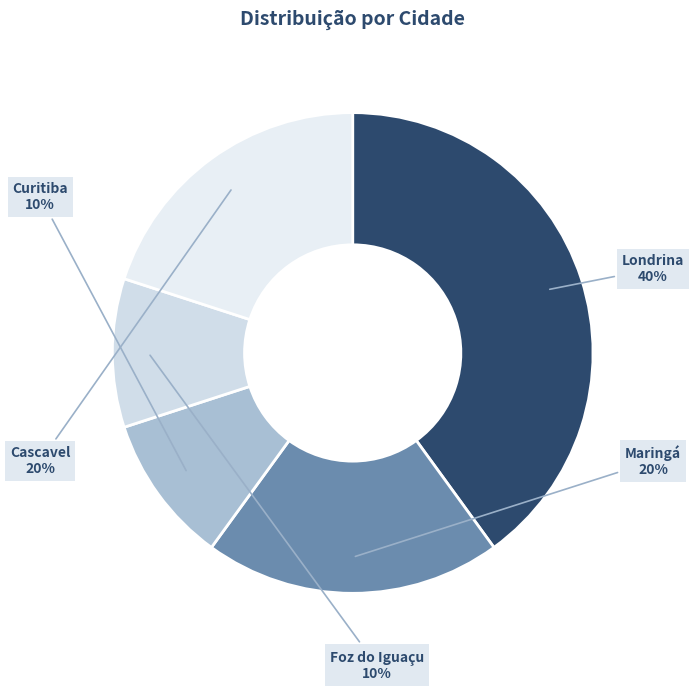

How many segments does this pie chart have?

5